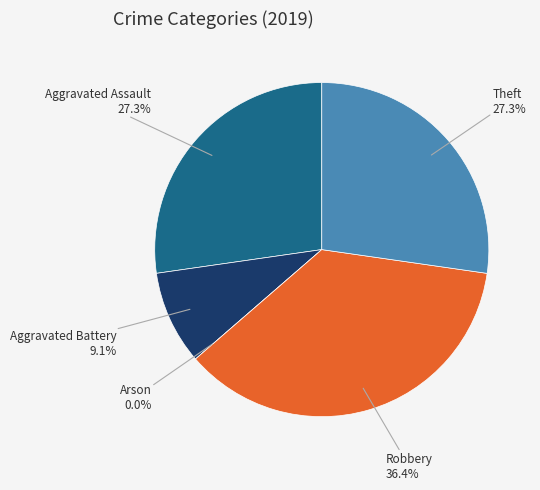

To the nearest percent, what percentage of the pie is Theft?

27%